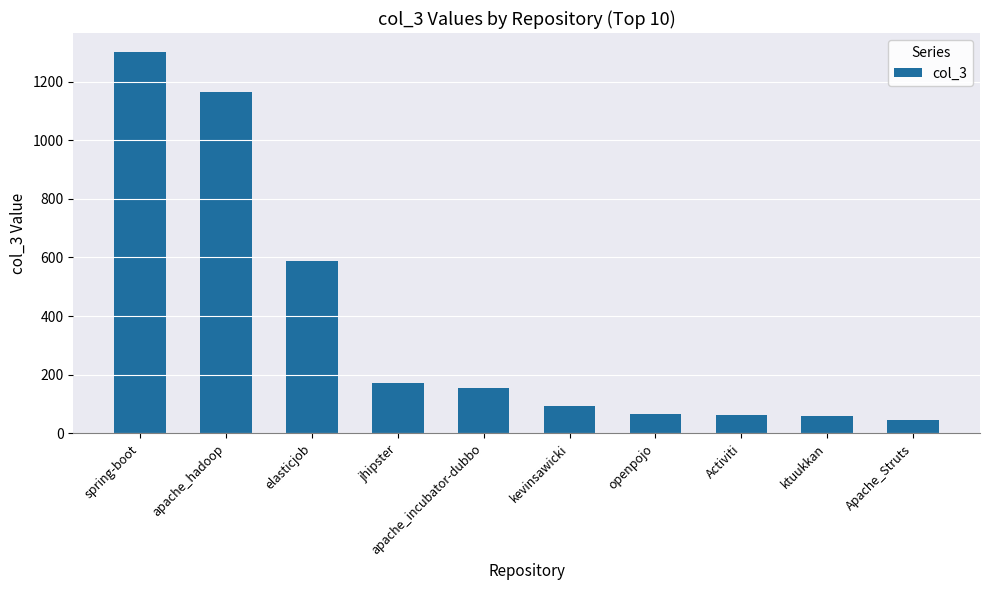

Is it true that the value at kevinsawicki is 151.0?

False